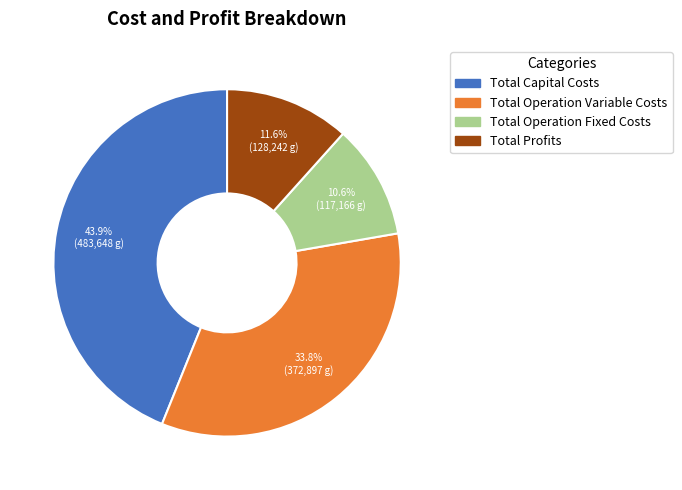

To the nearest percent, what is the combined percentage of Total Operation Variable Costs and Total Profits?

45%